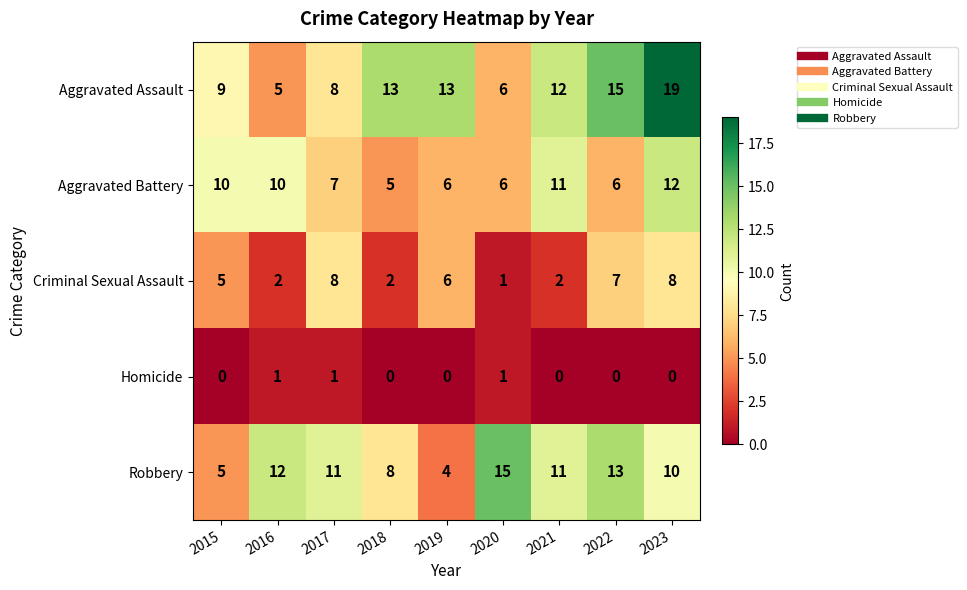

Count the number of data series in this chart.

5